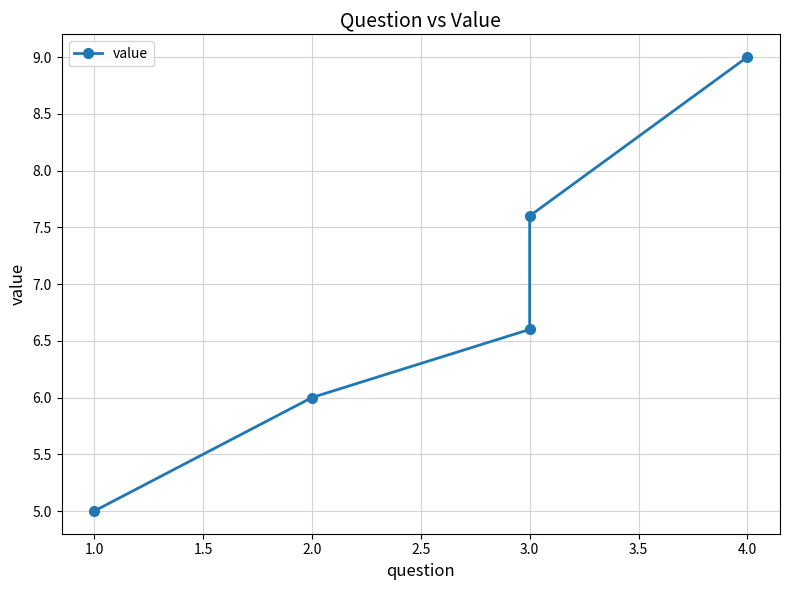

Reading left to right, what are all the values shown in this chart?

5.0	6.0	6.6	7.6	9.0